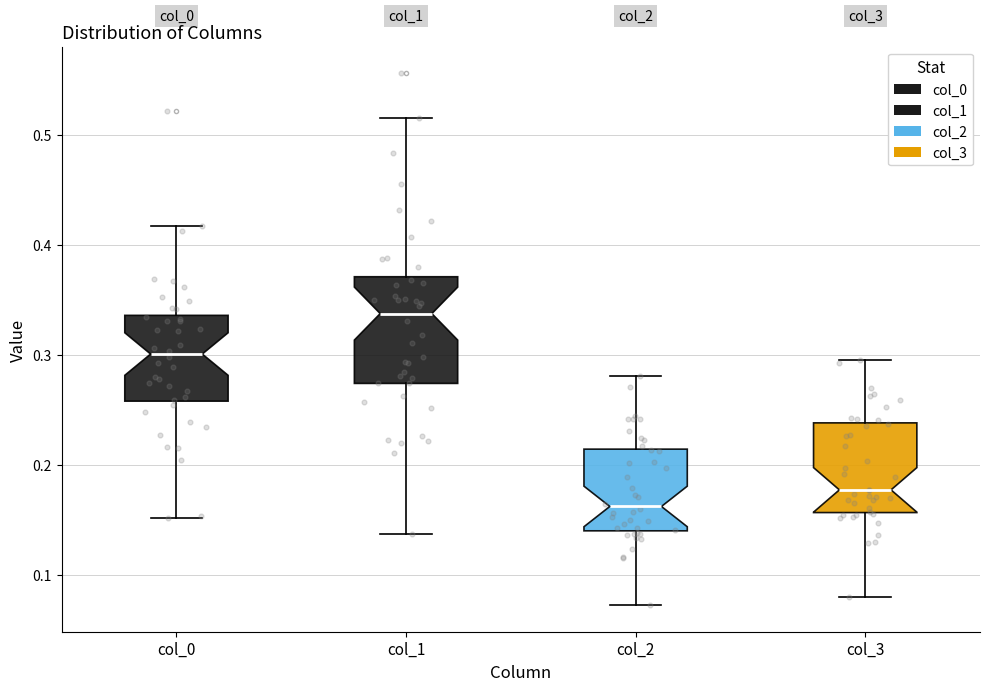

Which box is the tallest, from its lower edge to its upper edge?

col_1